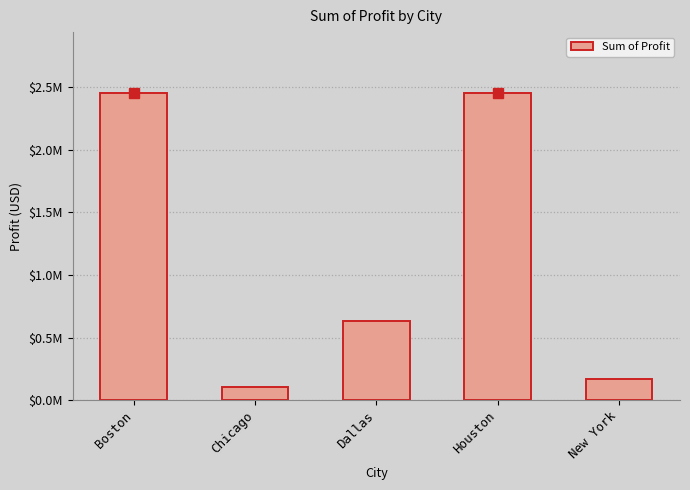

Are the bars horizontal?

No